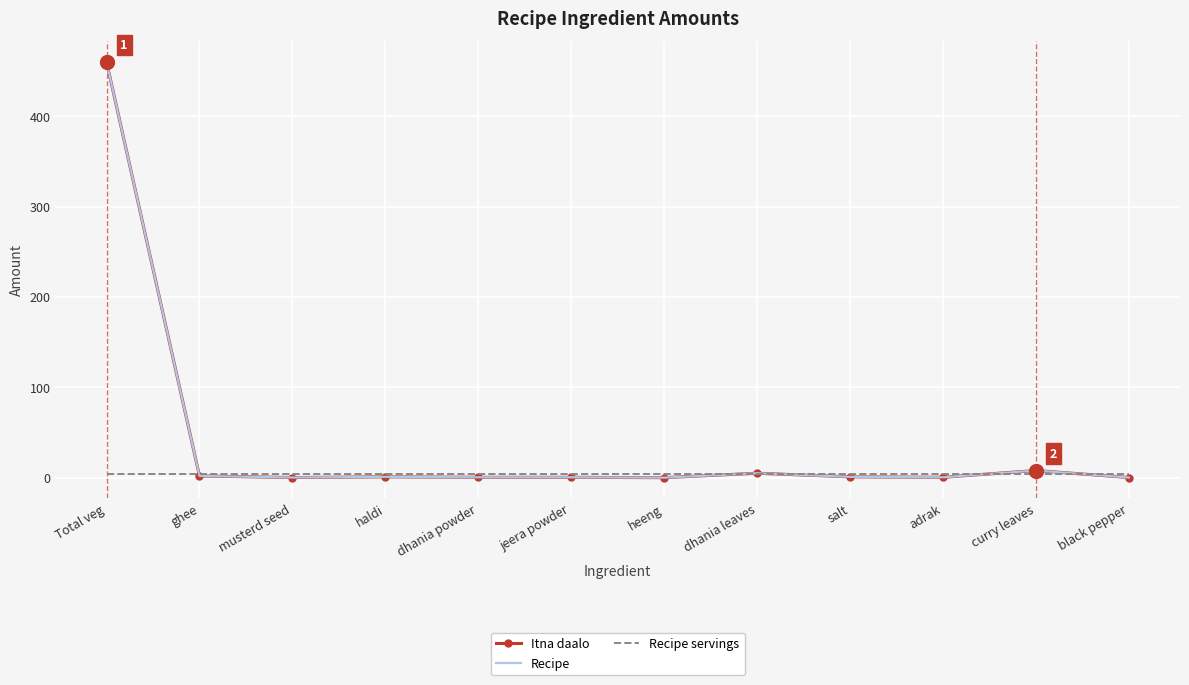

Is the value of Recipe at haldi greater than the value of Recipe servings at haldi?

No